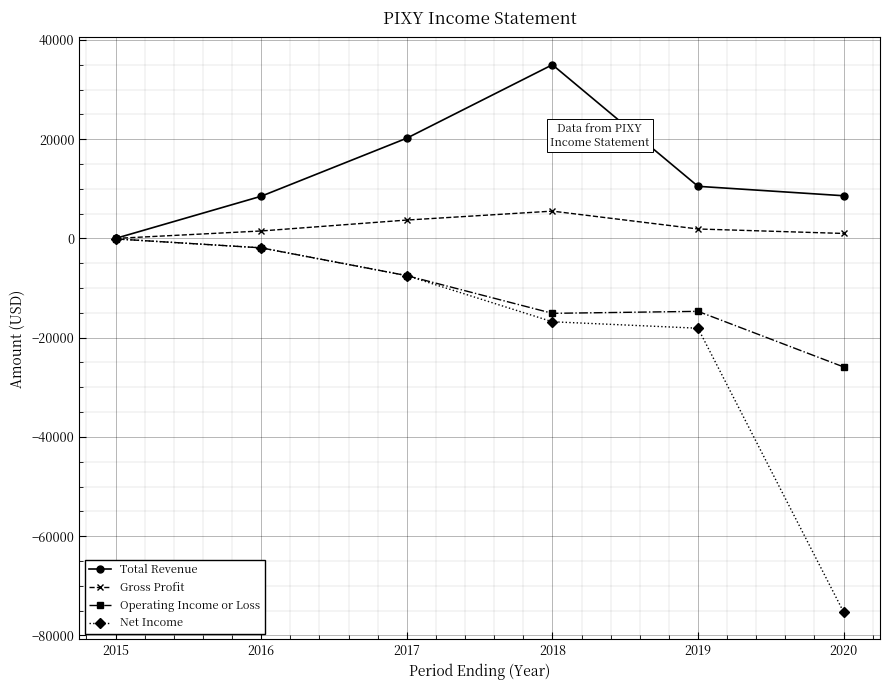

What is the difference between the maximum and minimum values in the Net Income series?

75200